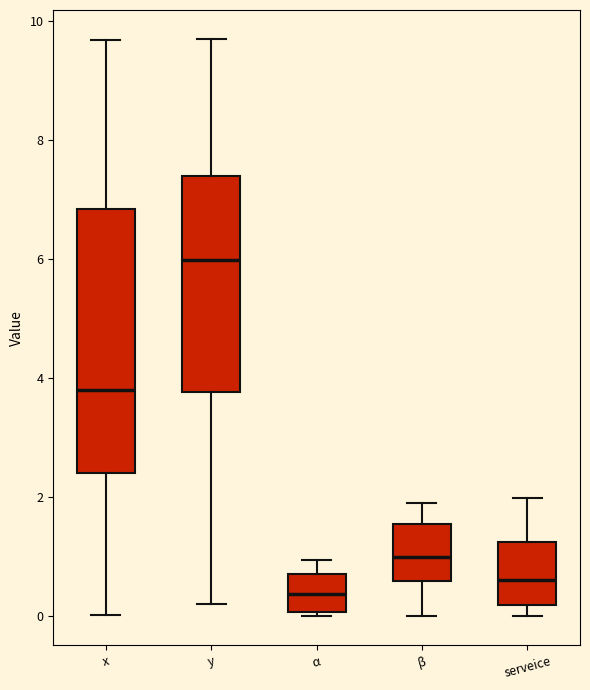

Which box has the highest median line?

y